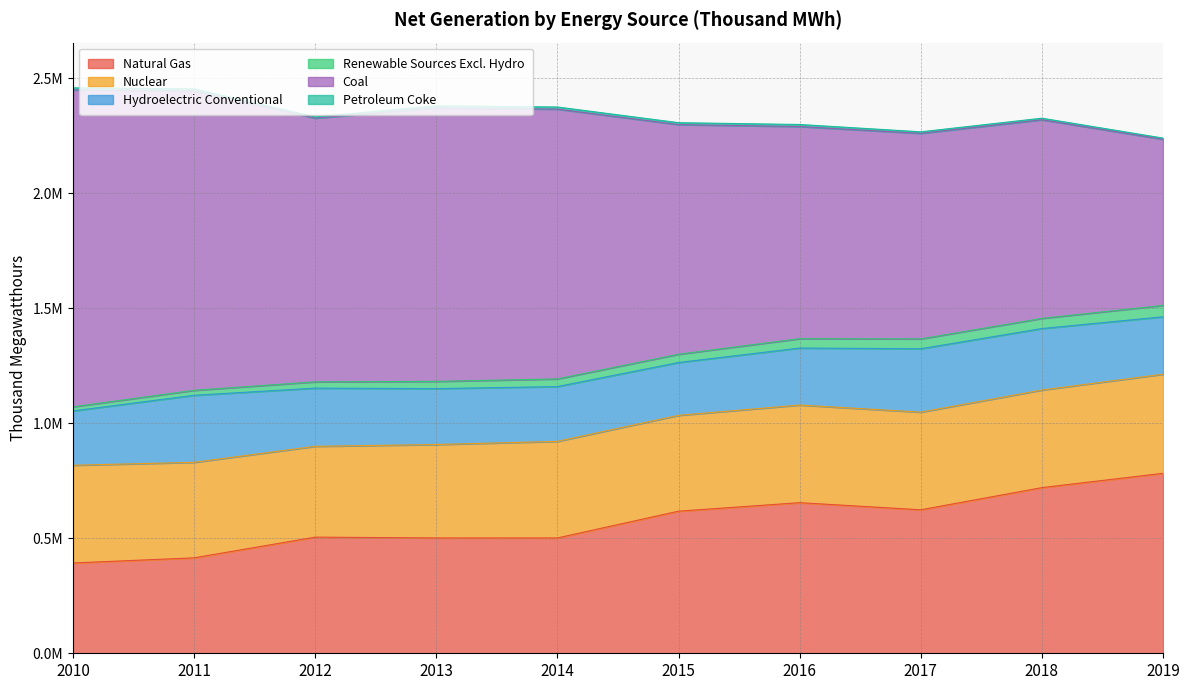

Does the chart have visible grid lines?

Yes